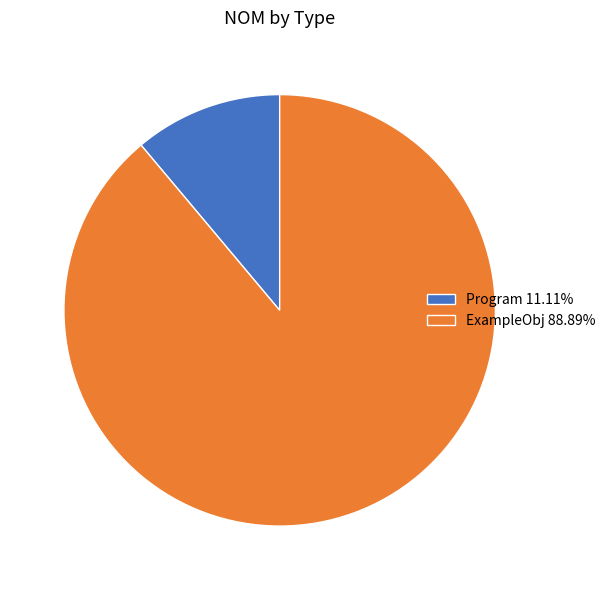

Rank the categories by value from highest to lowest.

ExampleObj, Program